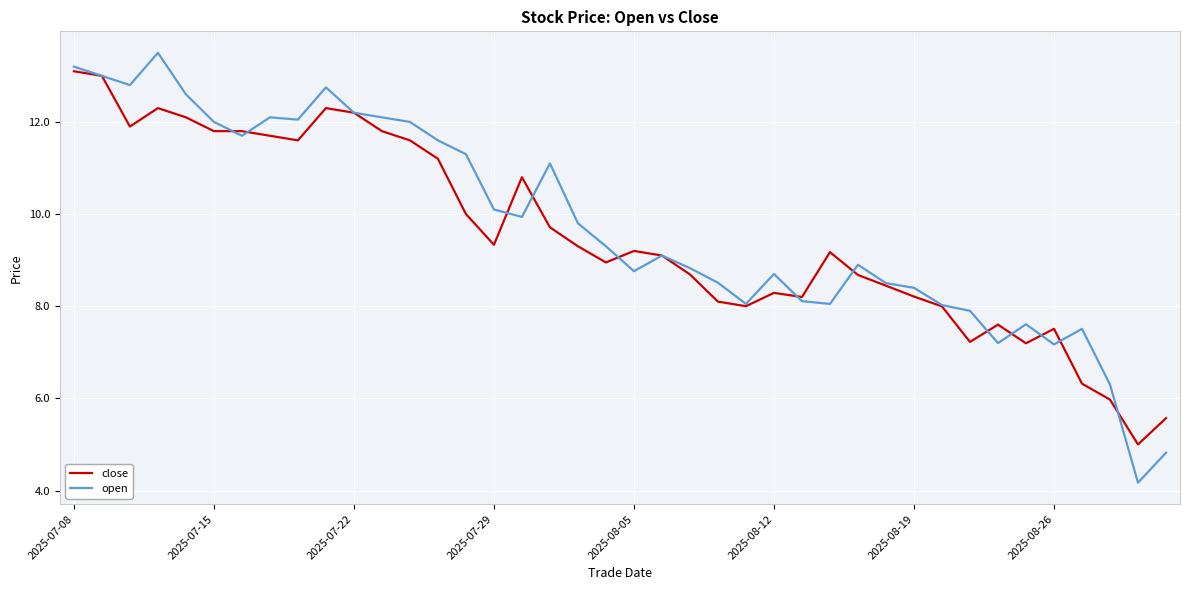

True or false: close and open cross at least once.

True